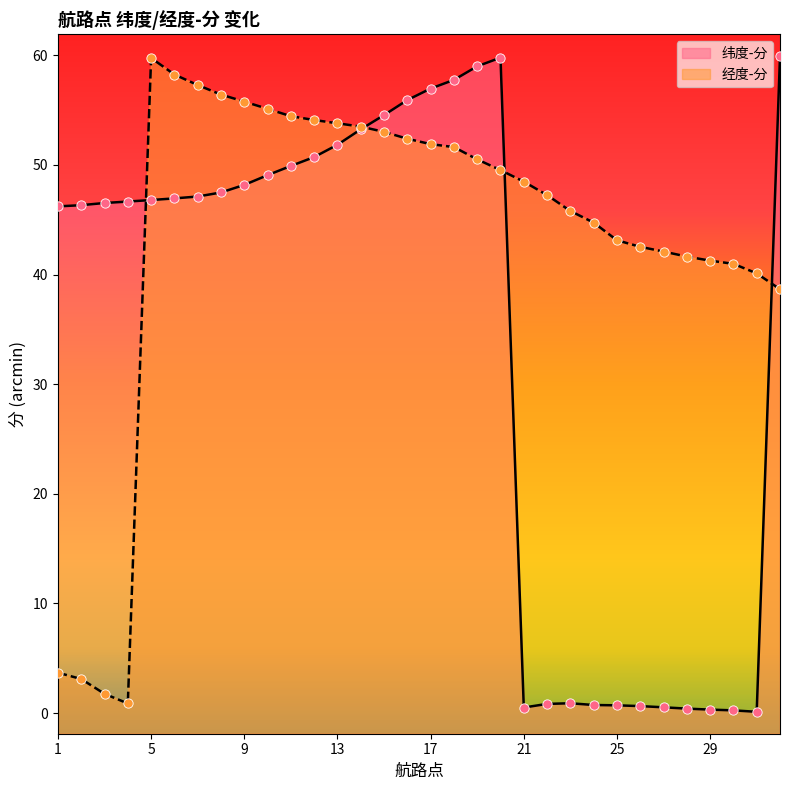

What are all the series names shown in the legend?

纬度-分, 经度-分